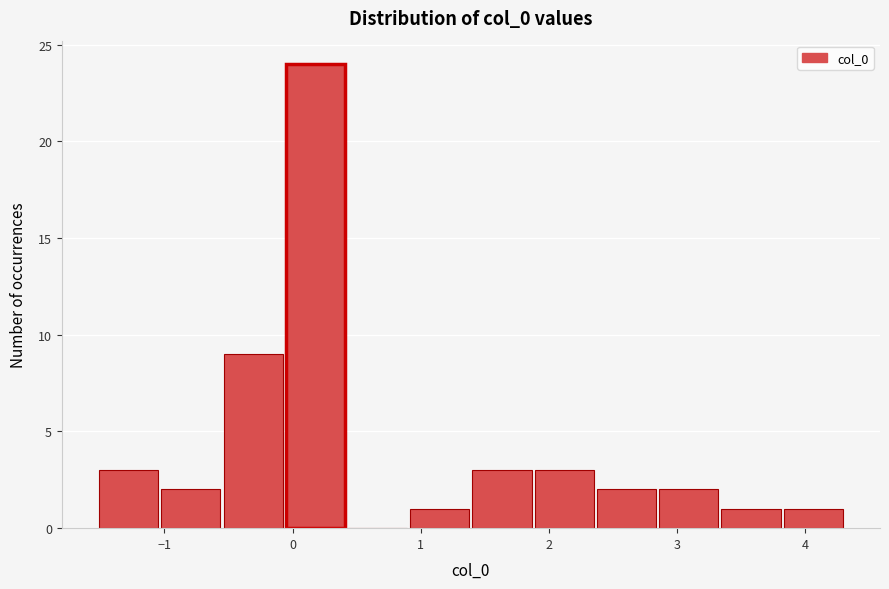

Reading left to right, transcribe this chart: for each bar, give the range it covers on the x-axis and its height. Neither the bar edges nor the heights are printed on the chart, so give them approximately, as read against the axes.

-1.5 to -1.0: 3
-1.0 to -0.6: 2
-0.6 to -0.1: 9
-0.1 to 0.4: 24
0.4 to 0.9: 0
0.9 to 1.4: 1
1.4 to 1.9: 3
1.9 to 2.4: 3
2.4 to 2.8: 2
2.8 to 3.3: 2
3.3 to 3.8: 1
3.8 to 4.3: 1